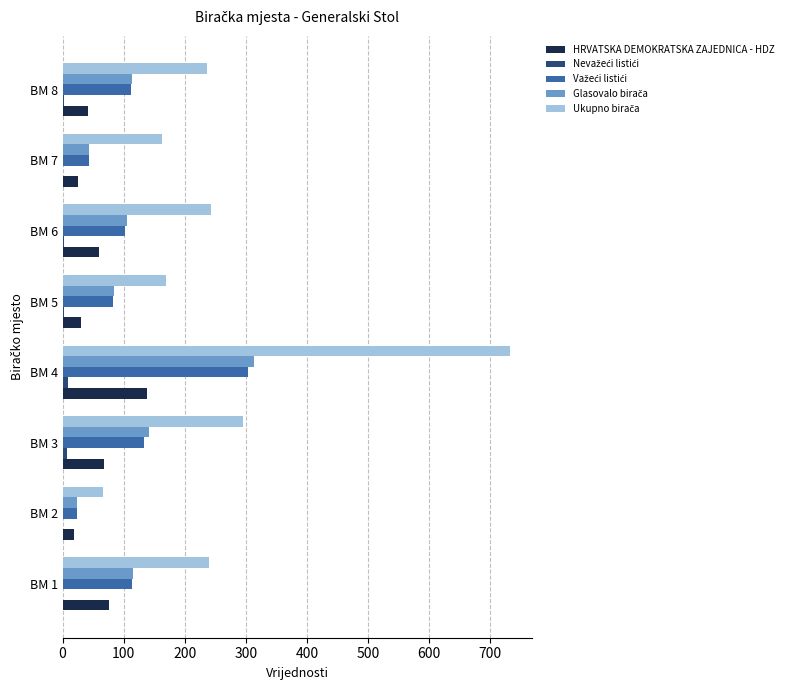

At which category does the chart reach its peak across all series?

BM 4